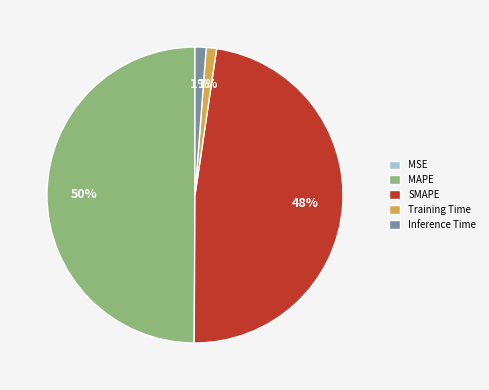

Which has a higher value, MAPE or Training Time?

MAPE